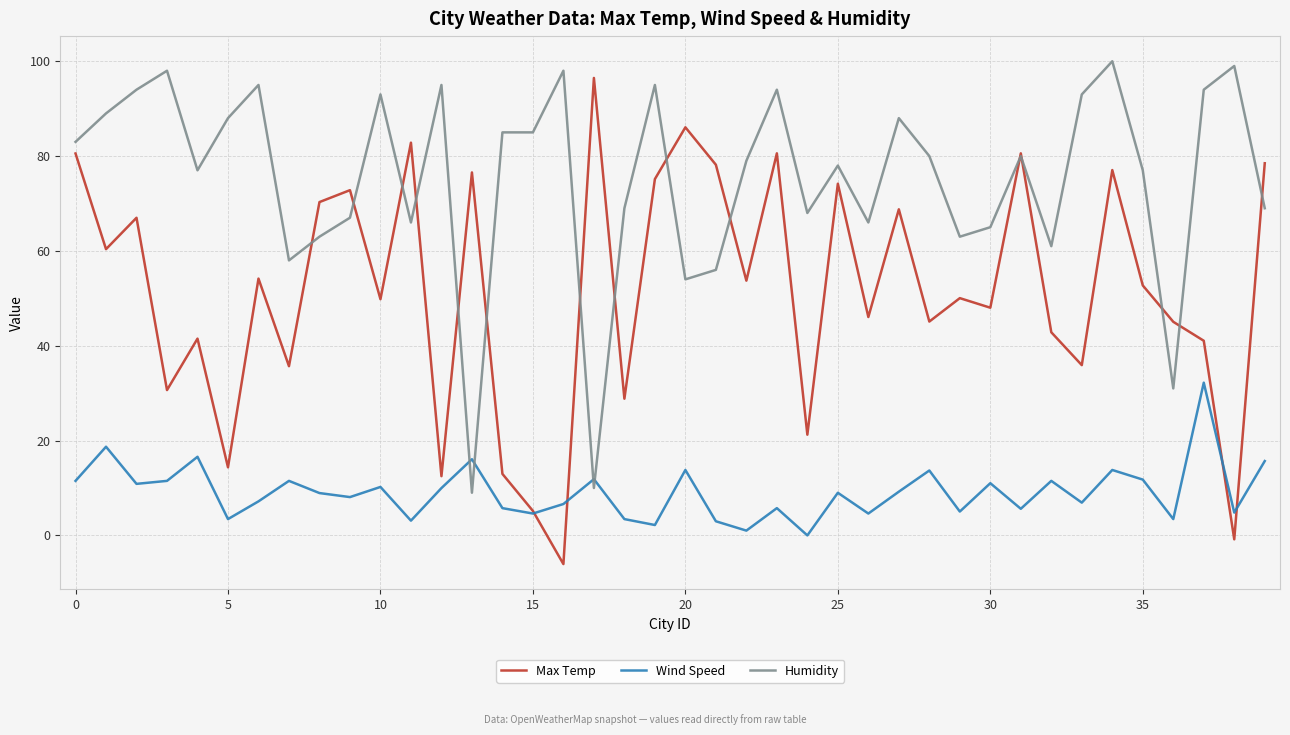

Is this an area chart (filled region under the line)?

No